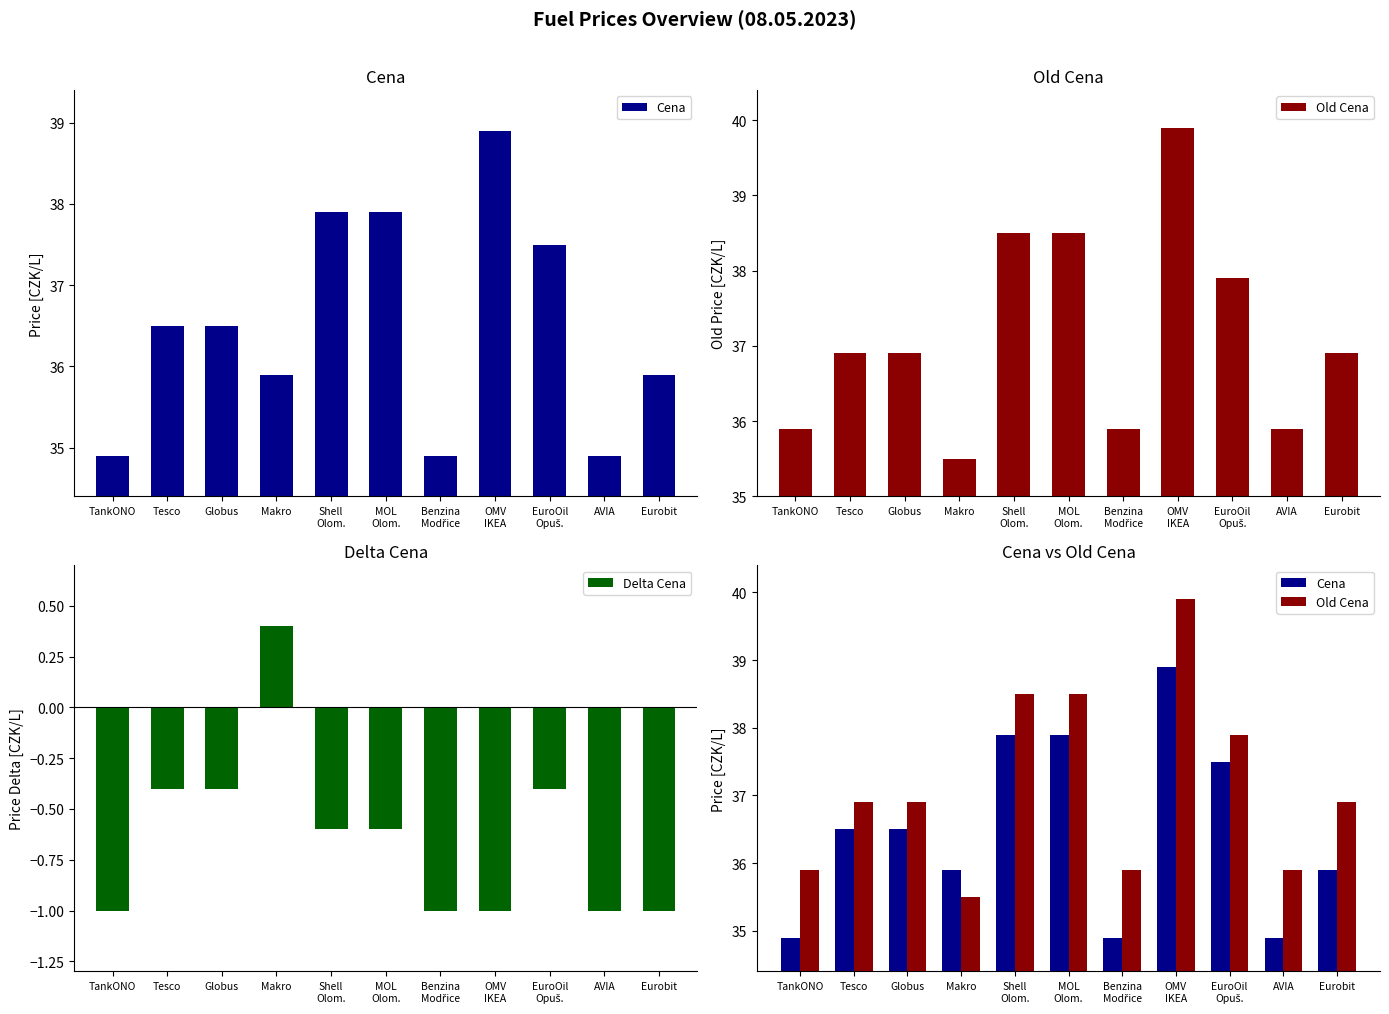

Which series has the largest total across all categories?

Old Cena